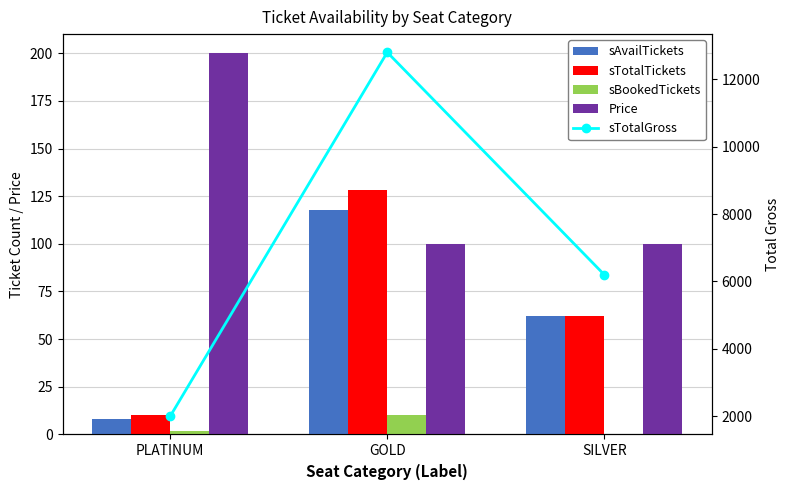

Reading left to right, extract all data points from this chart.

sAvailTickets: 8	118	62
sTotalTickets: 10	128	62
sBookedTickets: 2	10	0
Price: 200	100	100
sTotalGross: 2000	12800	6200